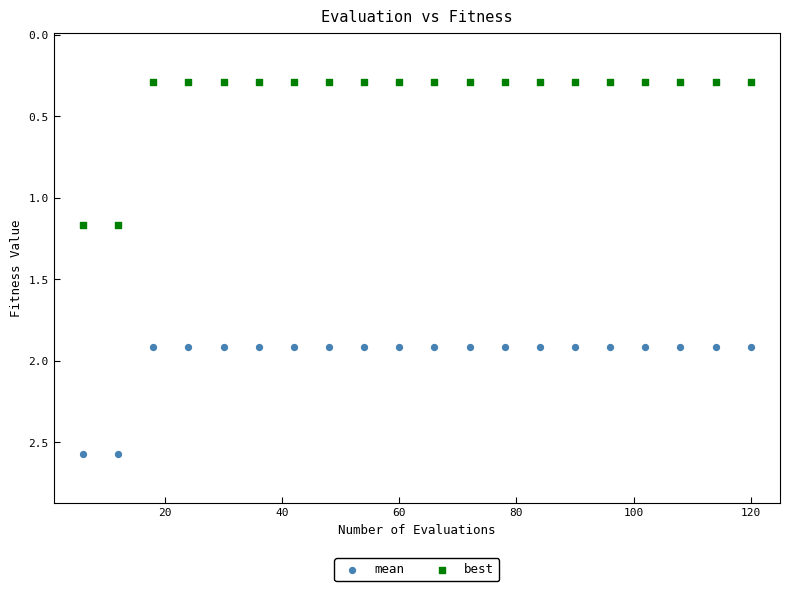

What is the X range (max minus min) for the scatter plot?

114.0